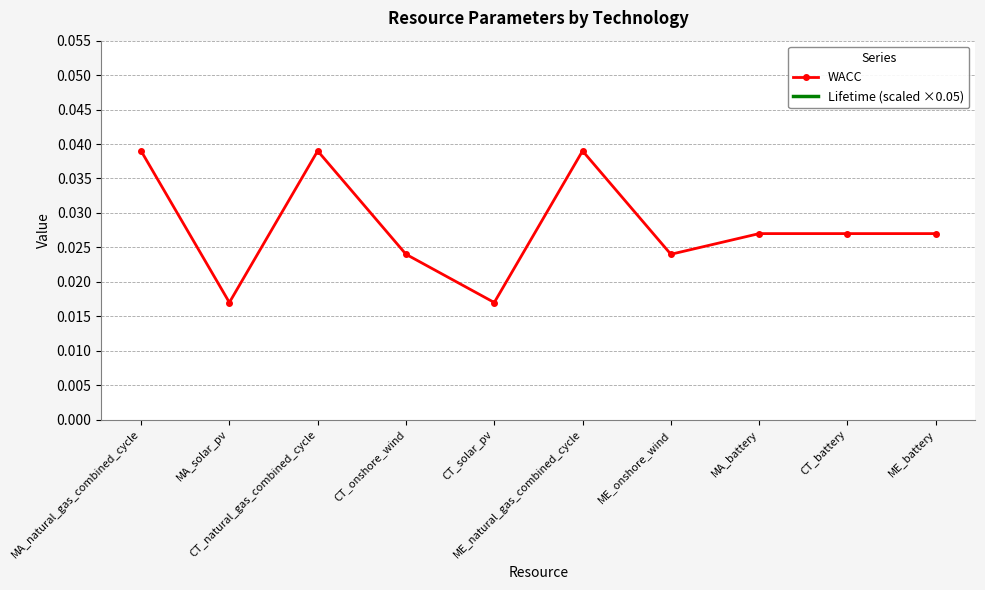

Which series has the widest spread of values?

WACC